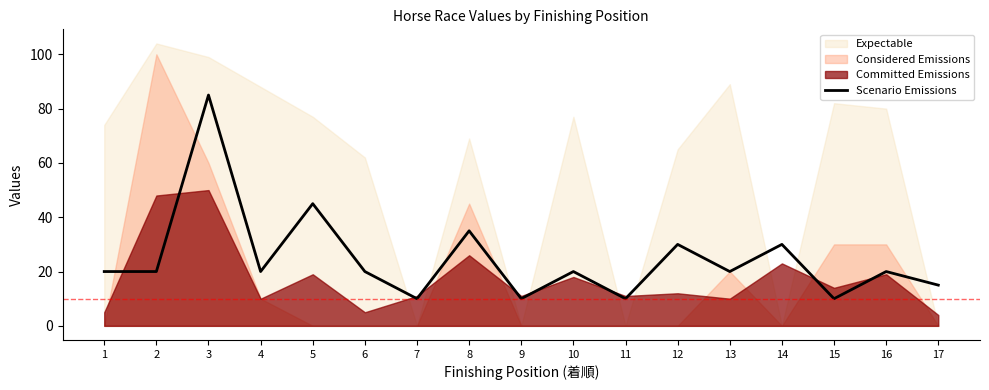

The Scenario Emissions series shows 15 at 15. True or false?

False